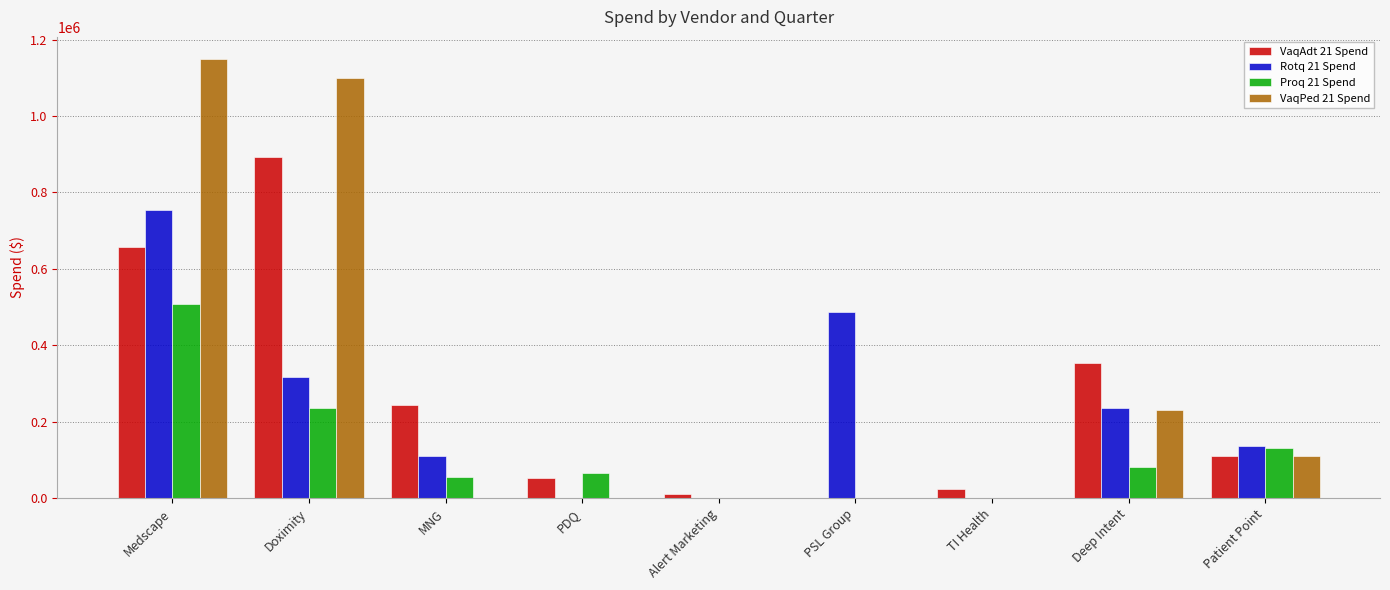

The value of Rotq 21 Spend at Alert Marketing is 0.0. True or false?

True